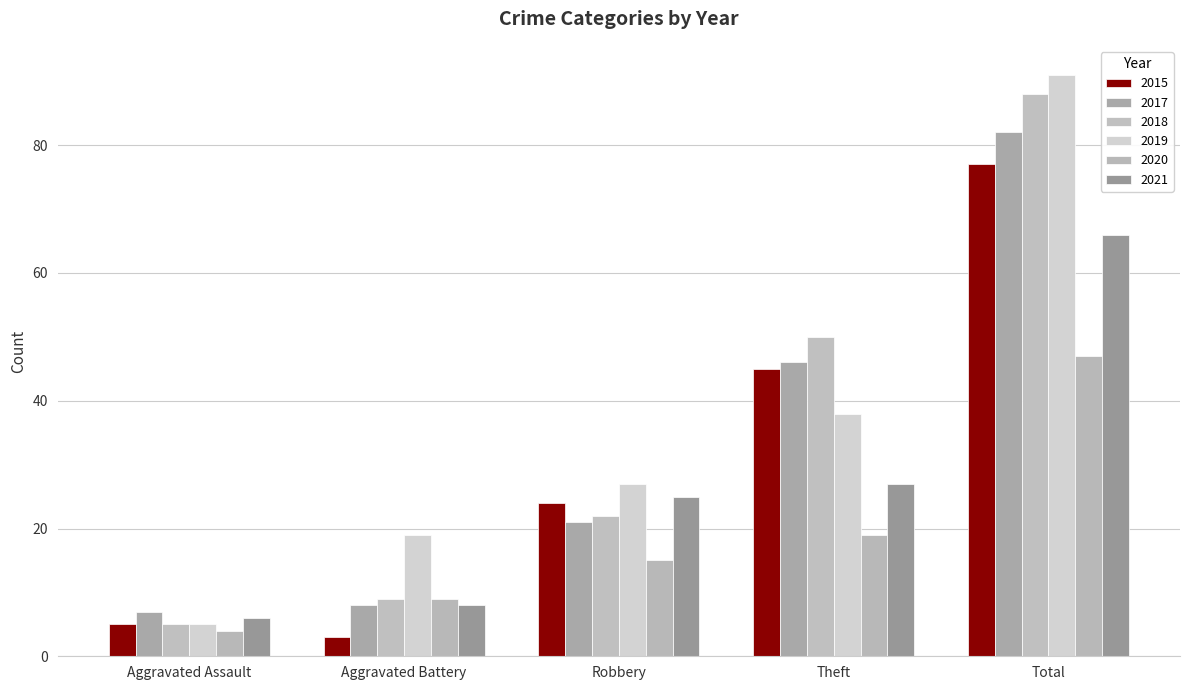

Count the number of categories in the chart.

5